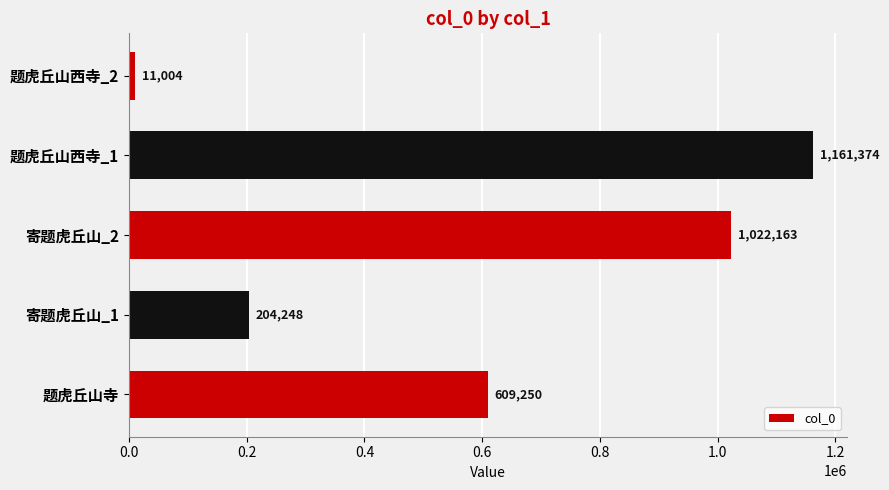

Rank the categories by value from lowest to highest.

题虎丘山西寺_2, 寄题虎丘山_1, 题虎丘山寺, 寄题虎丘山_2, 题虎丘山西寺_1